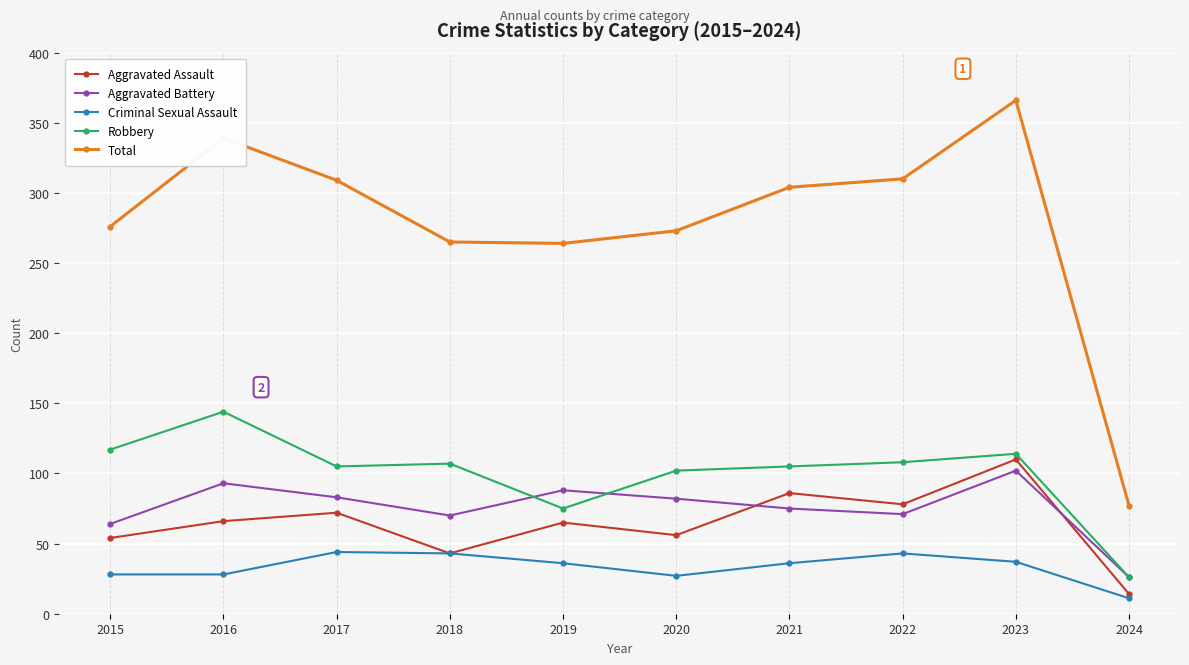

Is it true that Aggravated Battery equals 97 at 2018?

False